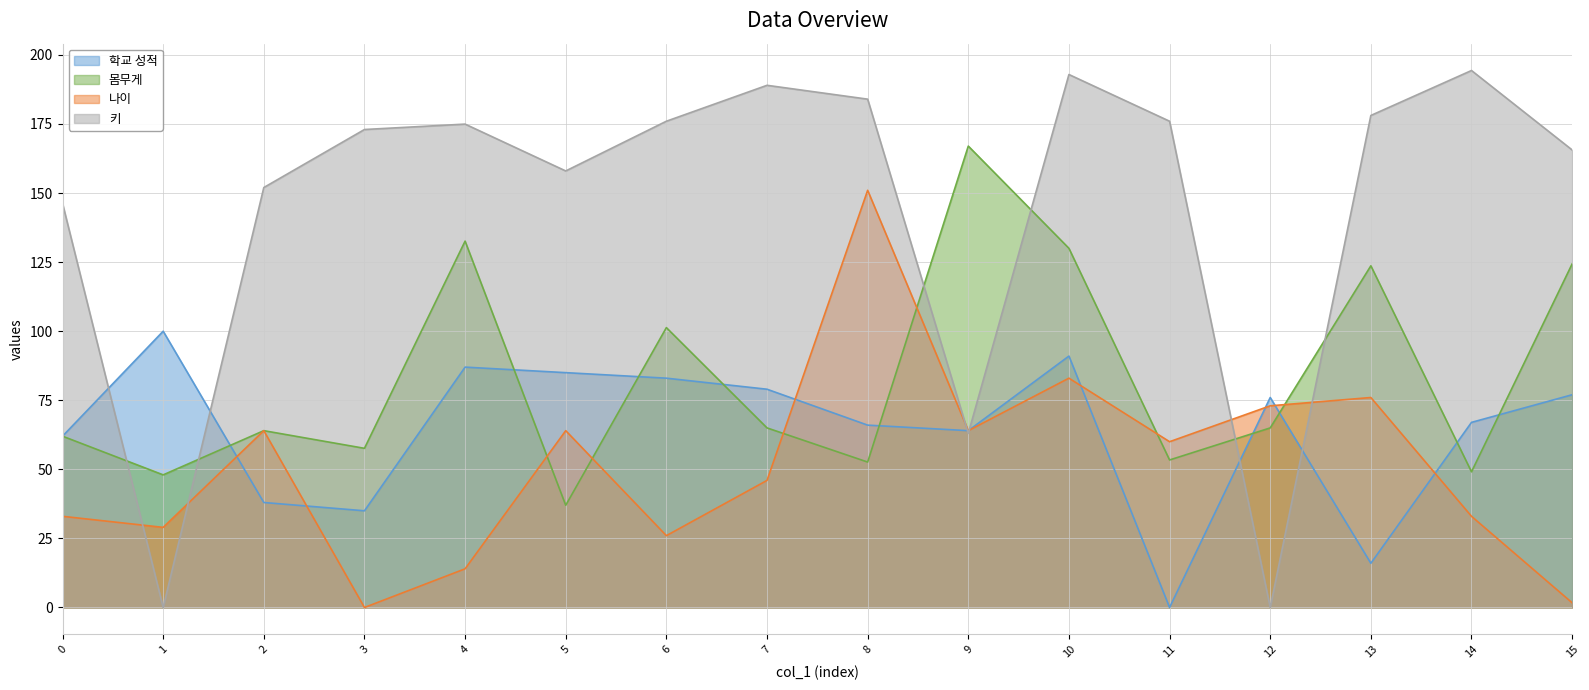

How many interior local peaks does the 나이 series have?

5